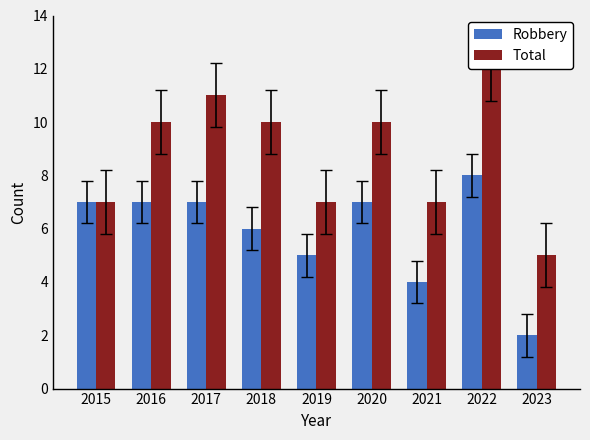

At 2023, list the series in order from largest to smallest.

Total, Robbery